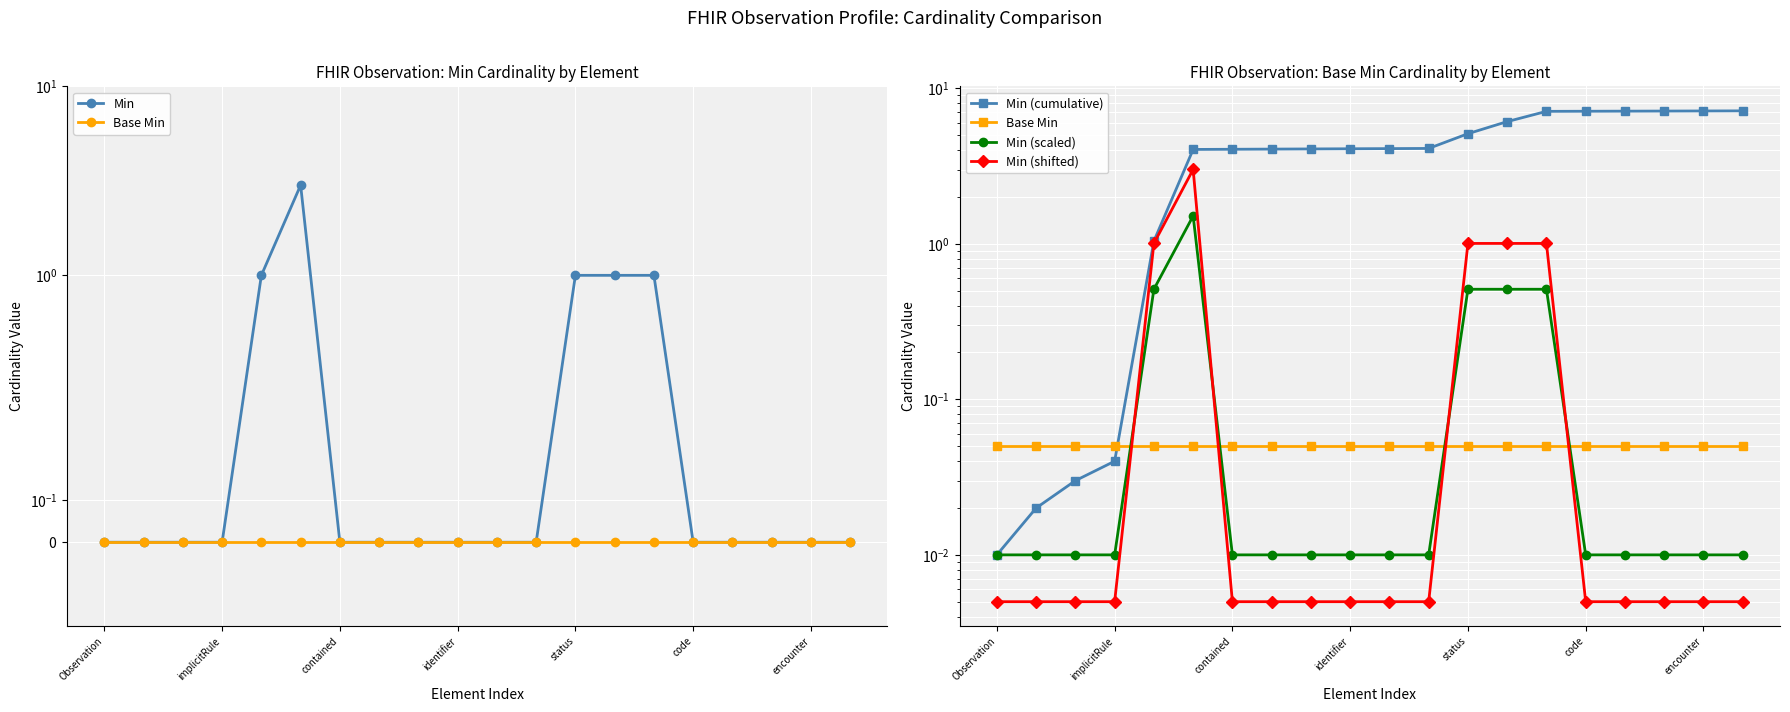

True or false: Base Min has a value of 0.0 at 11.

False